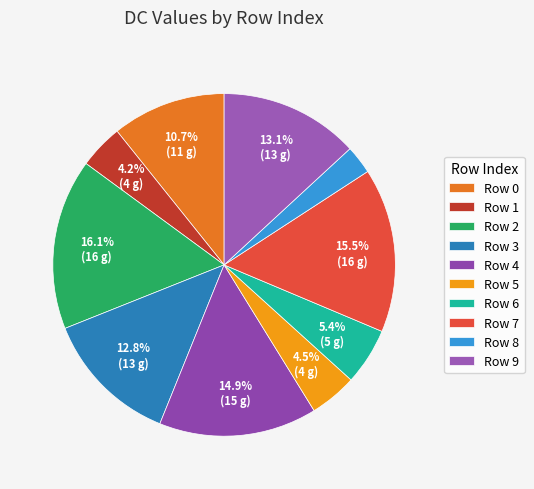

How many slices are in this pie chart?

10